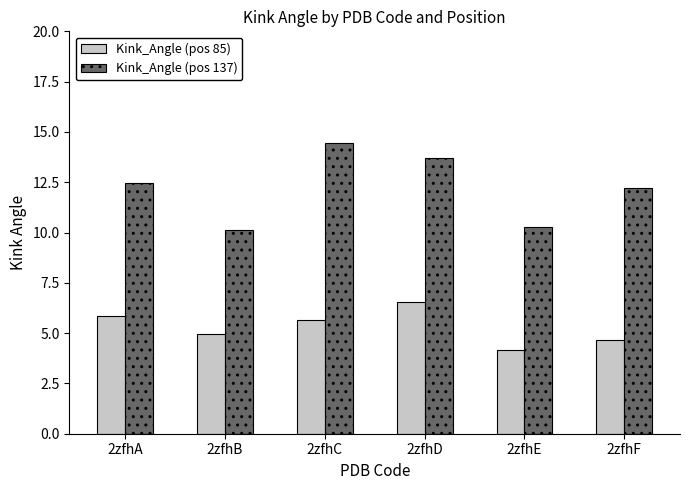

Is it true that Kink_Angle (pos 137) equals 7.0 at 2zfhC?

False